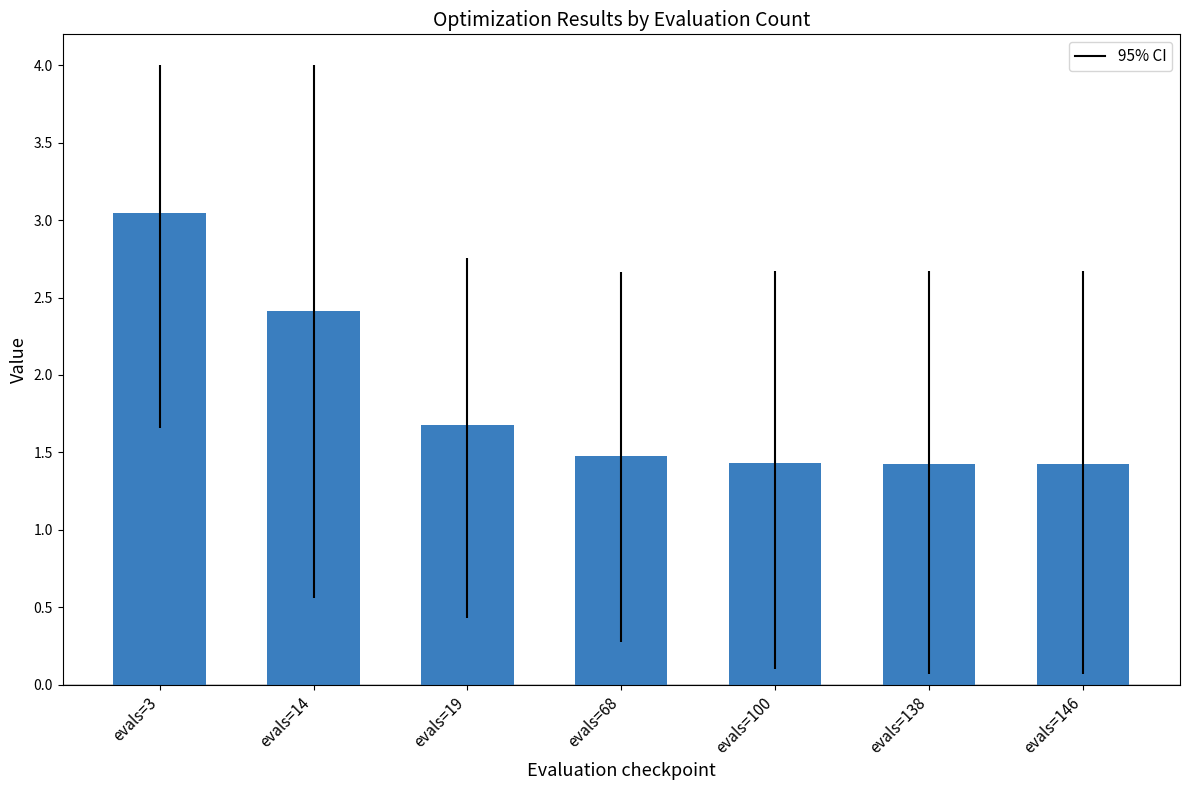

What is the difference between the maximum and minimum values?

1.6